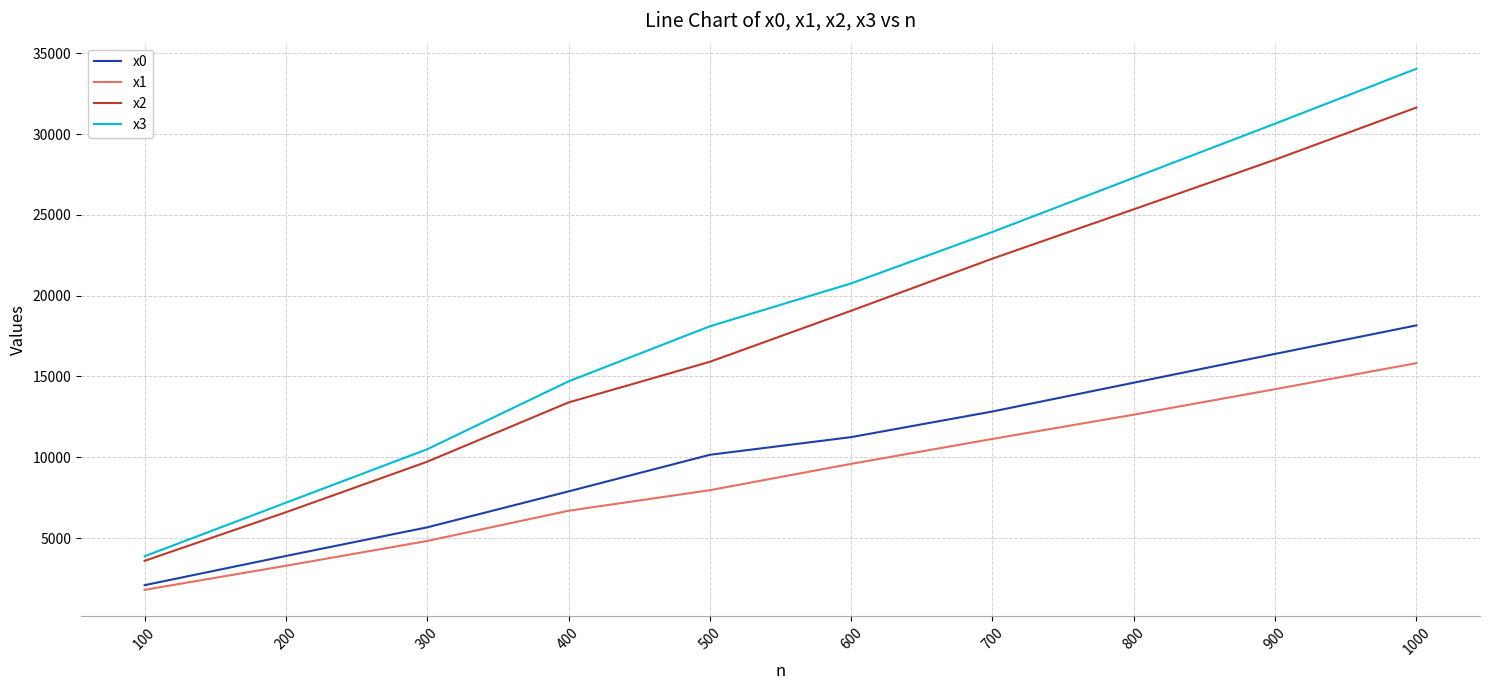

The value of x0 at 900 is 28756. True or false?

False